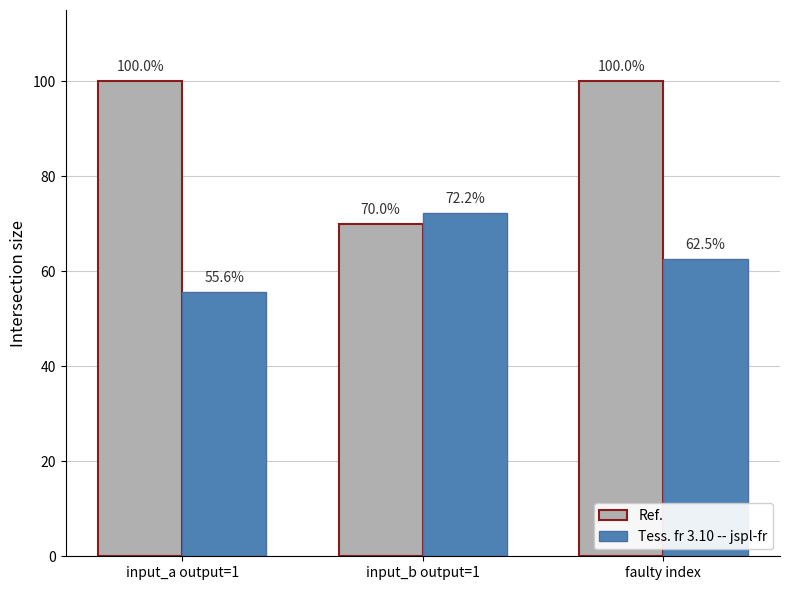

Does the chart contain stacked bars?

No